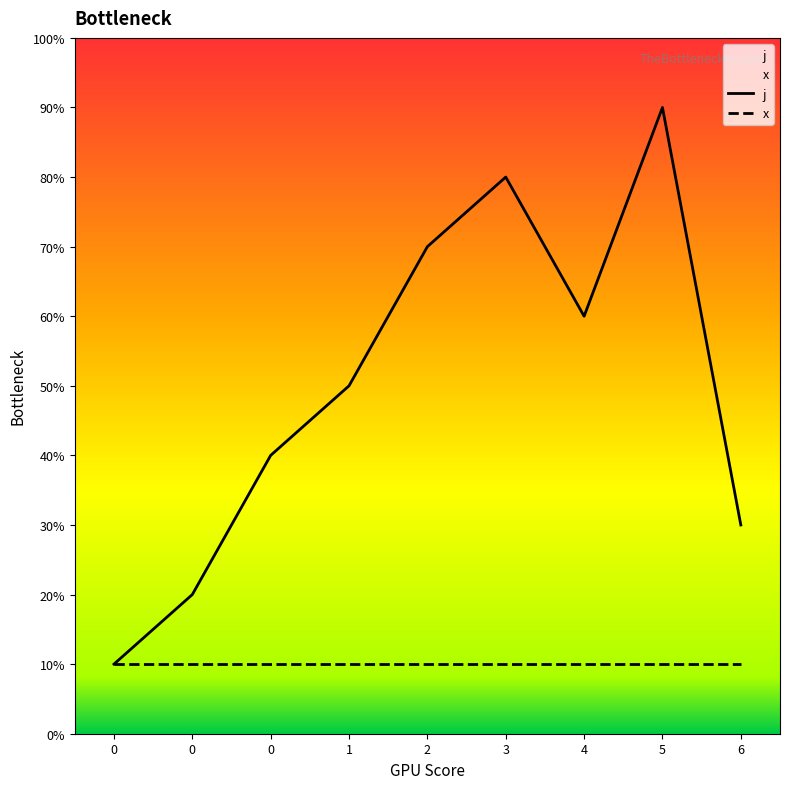

Where is the data nearest to the value 5?

1